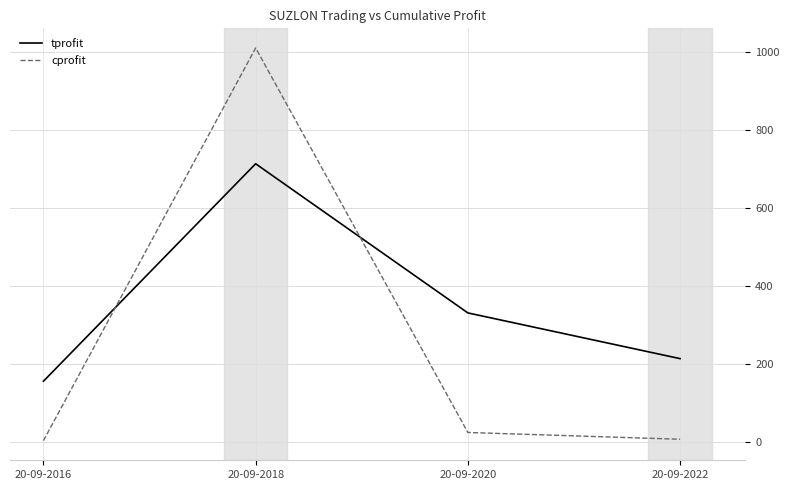

How many values in the cprofit series exceed 25?

2